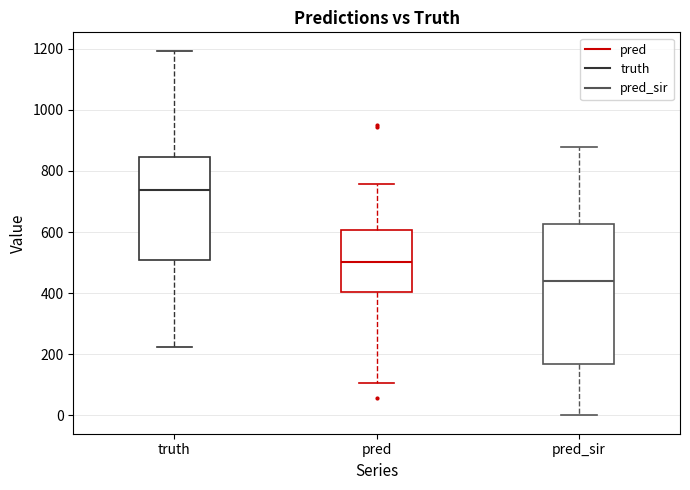

Reading left to right, read every box against the y-axis: the position of its median line, the range the box covers, and the ends of its whiskers. The values are not printed on the chart, so give them approximately, as read against the axis.

truth: median 740, box 500 to 840, whiskers 220 to 1200
pred: median 500, box 400 to 600, whiskers 100 to 760
pred_sir: median 440, box 160 to 620, whiskers 0 to 880